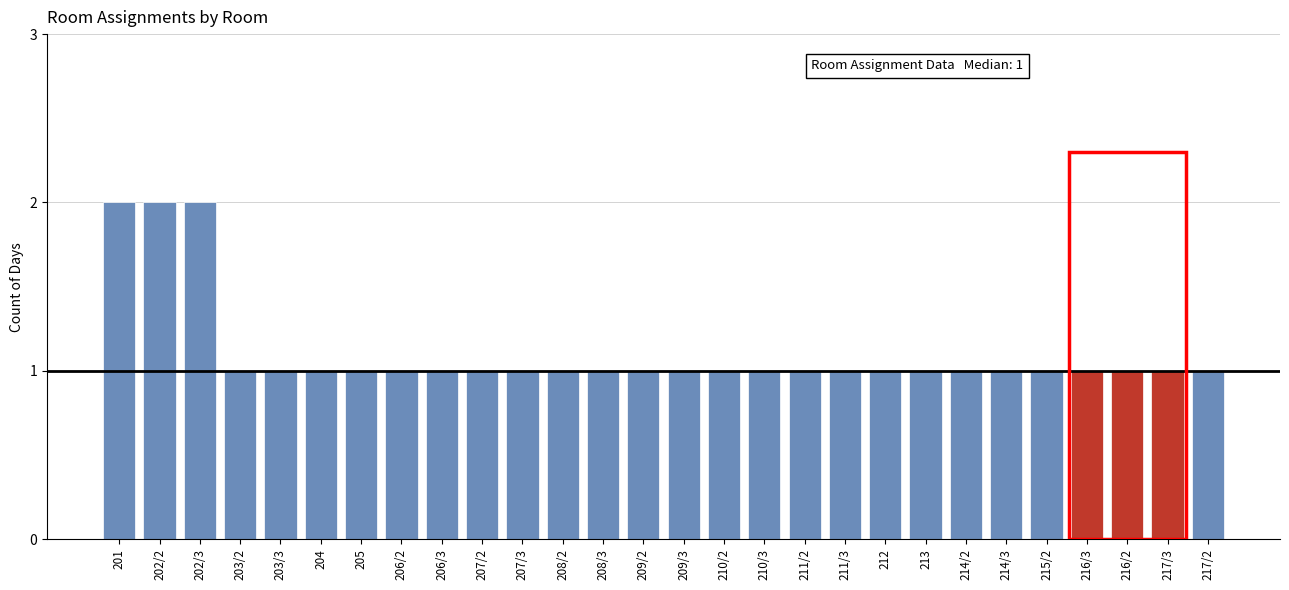

How many series are shown in this chart?

1